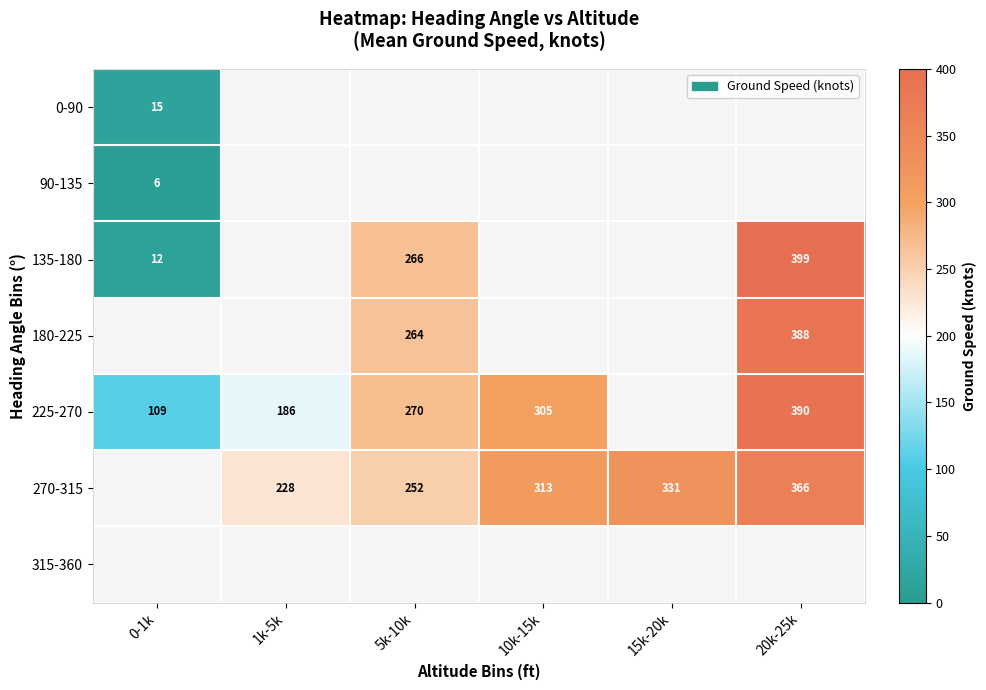

What is the highest value of the 0-90 series?

15.3